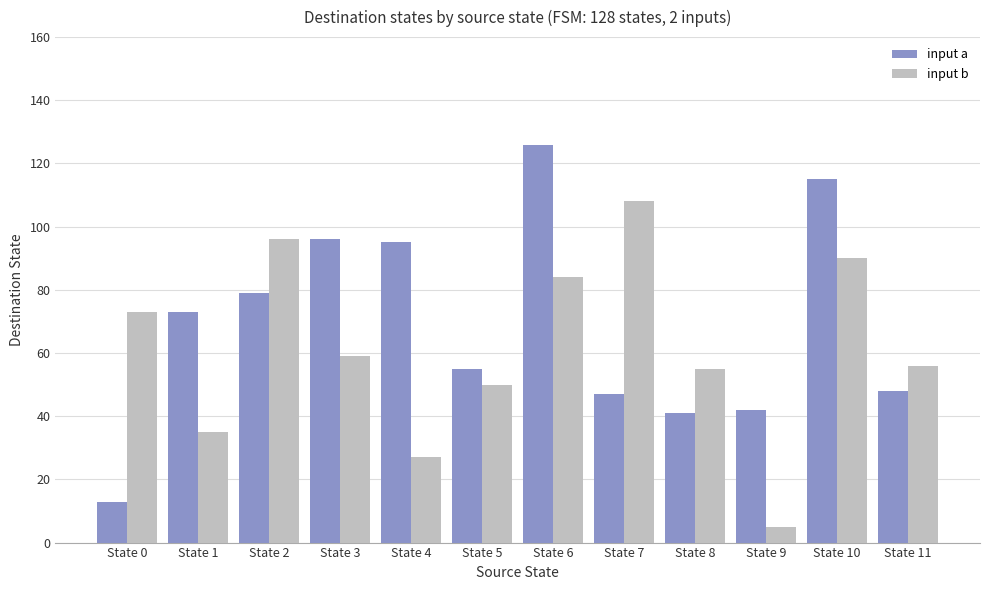

At which category is the sum across all series the highest?

State 6